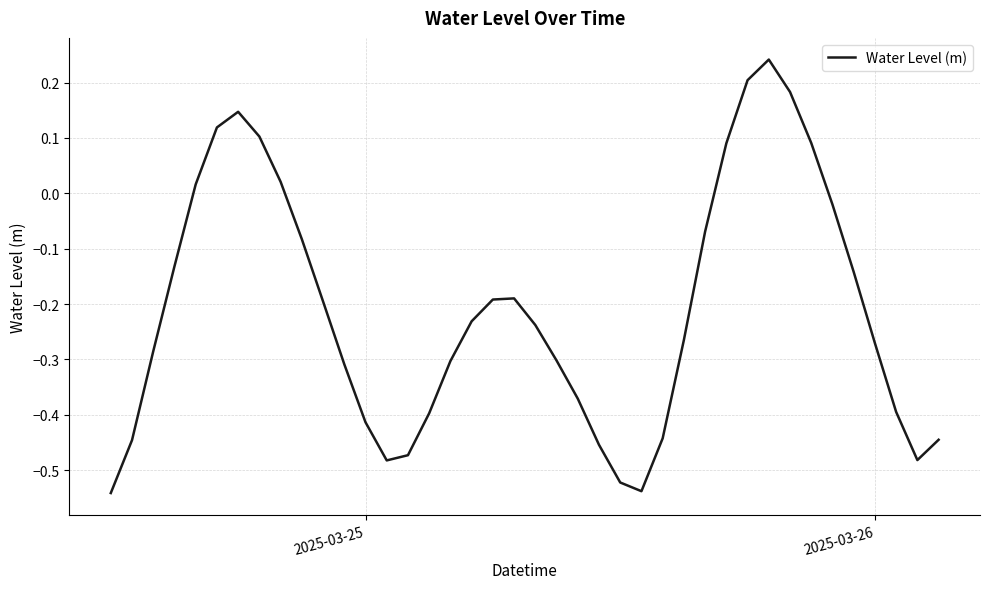

Does the chart have visible grid lines?

Yes